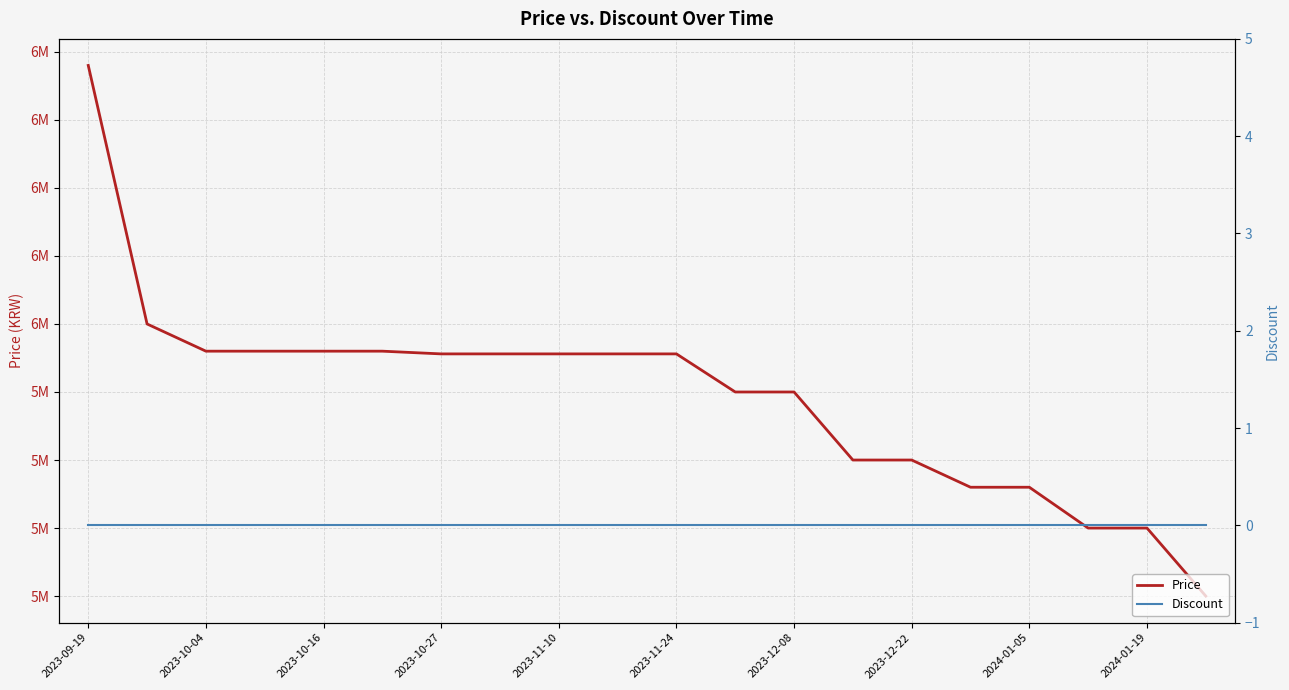

Which series has the largest total across all categories?

Price